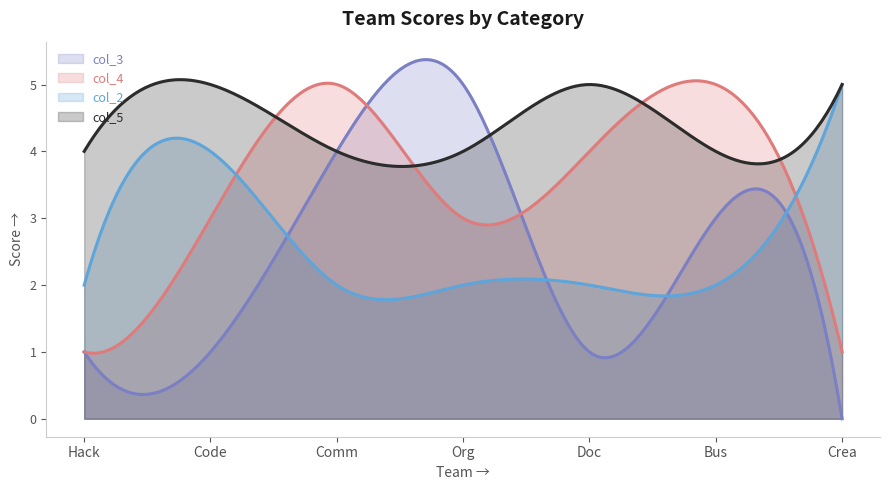

Between Org and Crea, which is larger?

Org